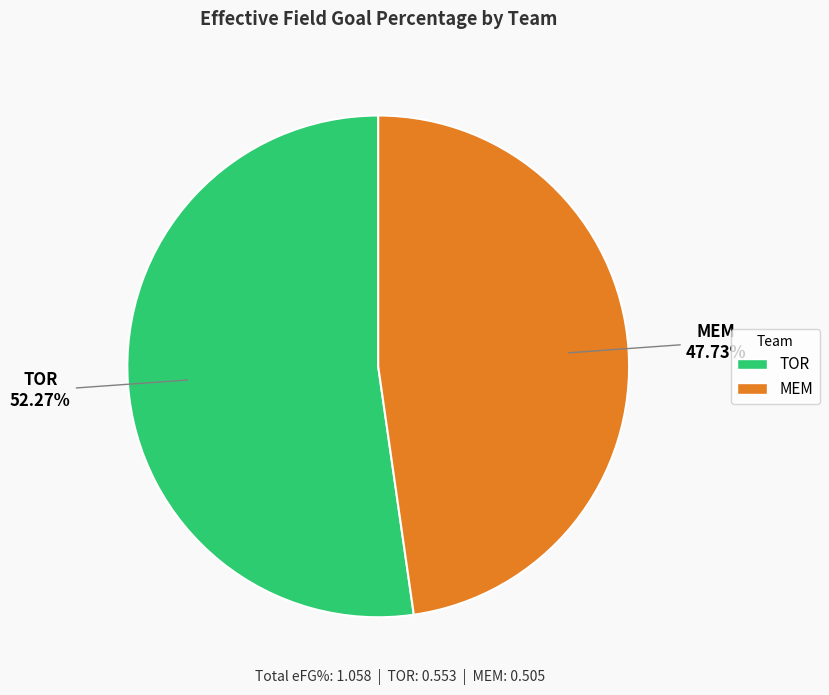

How many segments does this pie chart have?

2